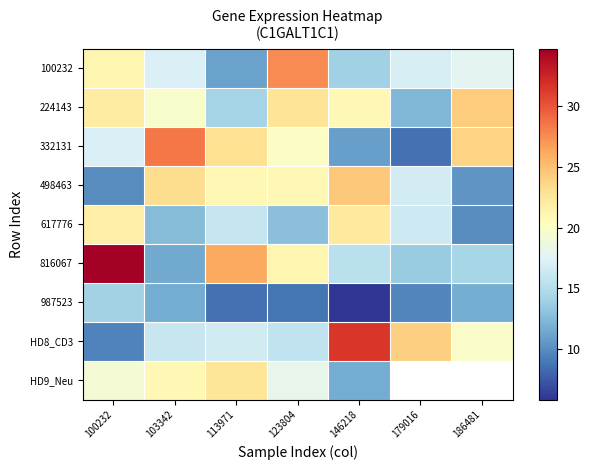

True or false: 617776 has a value of 9.9 at 186481.

True